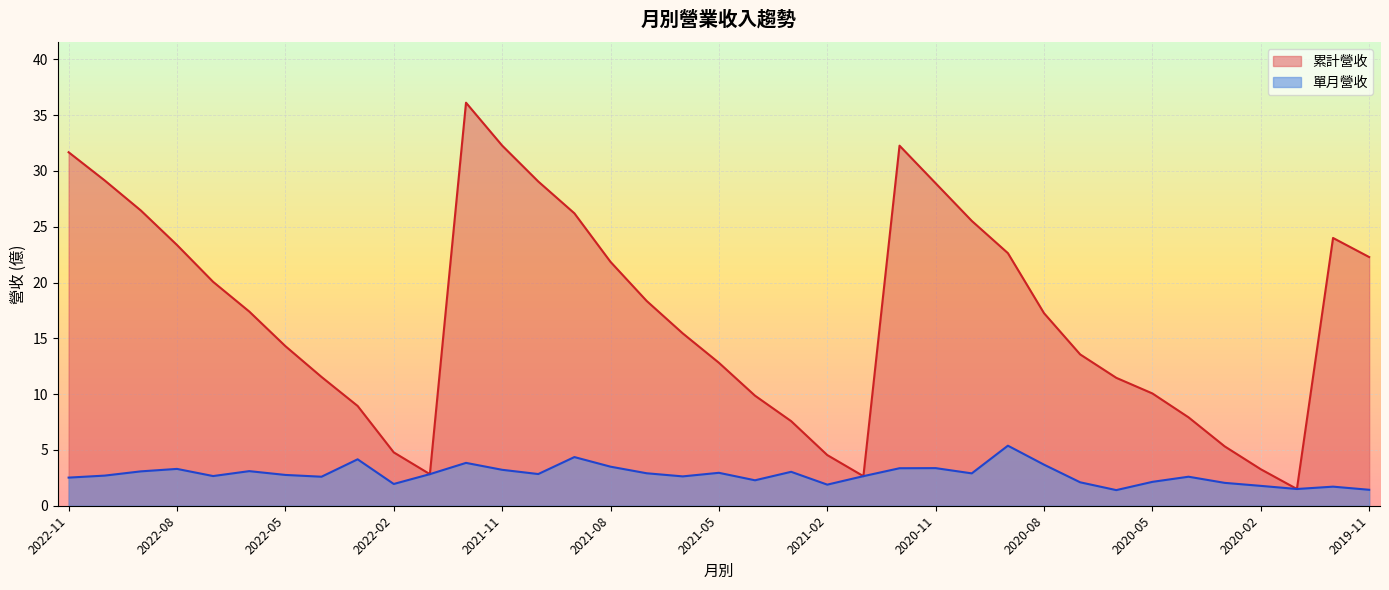

Between 2021-02 and 2022-07, which is larger?

2022-07